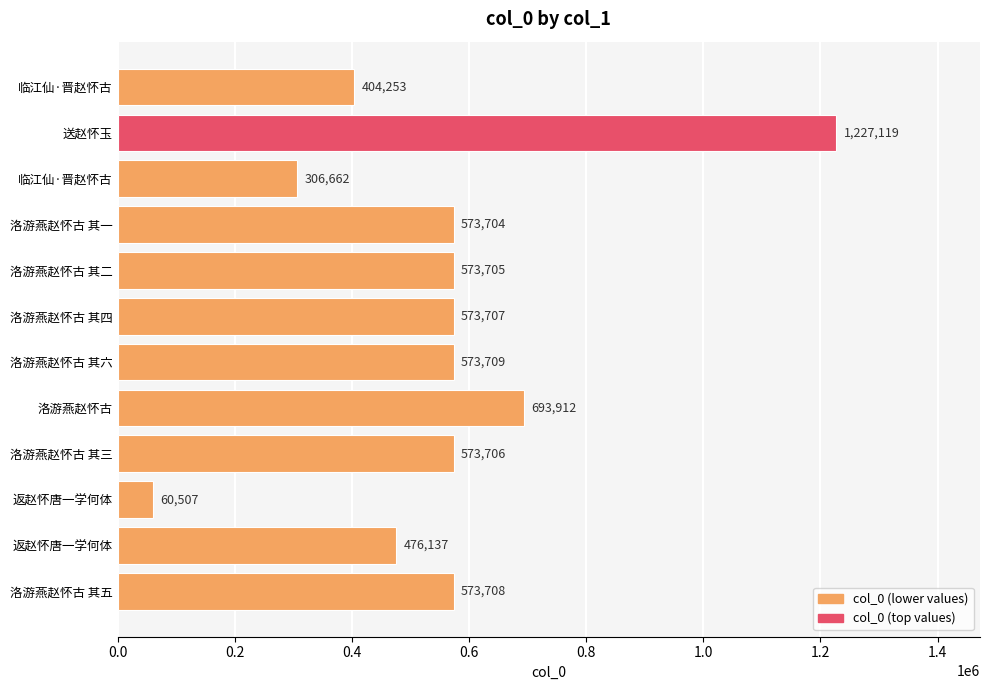

Which category has the highest value across all series?

送赵怀玉